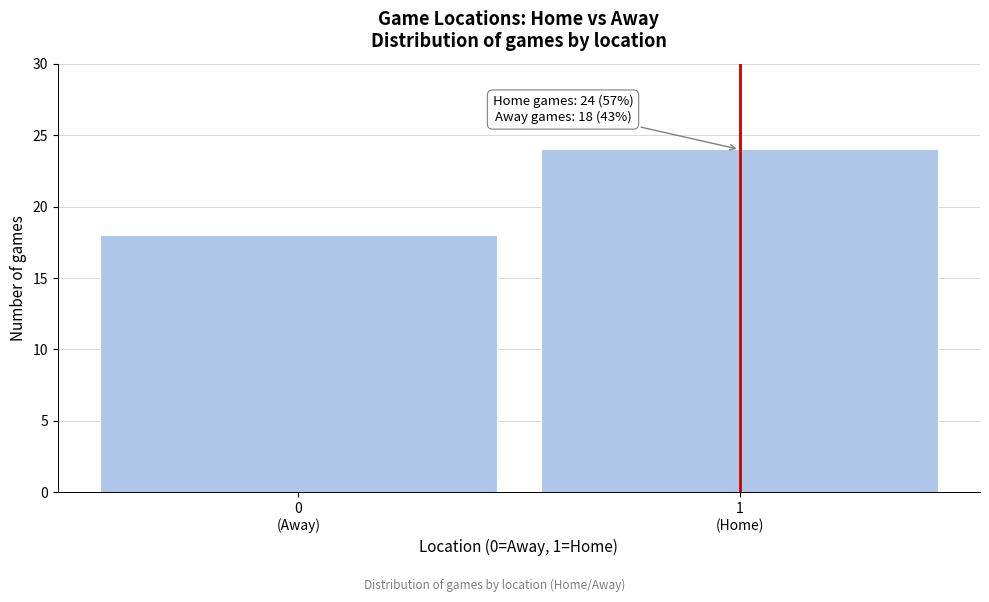

Reading right to left, transcribe all the data shown in this chart.

24	18